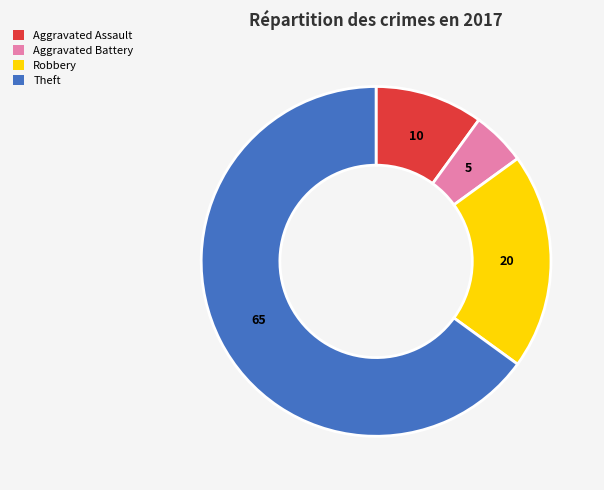

Is Theft the majority of the pie?

Yes